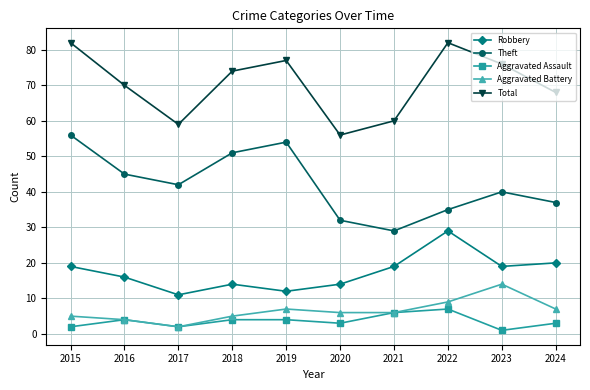

List the series in order of their peak value, lowest first.

Aggravated Assault, Aggravated Battery, Robbery, Theft, Total